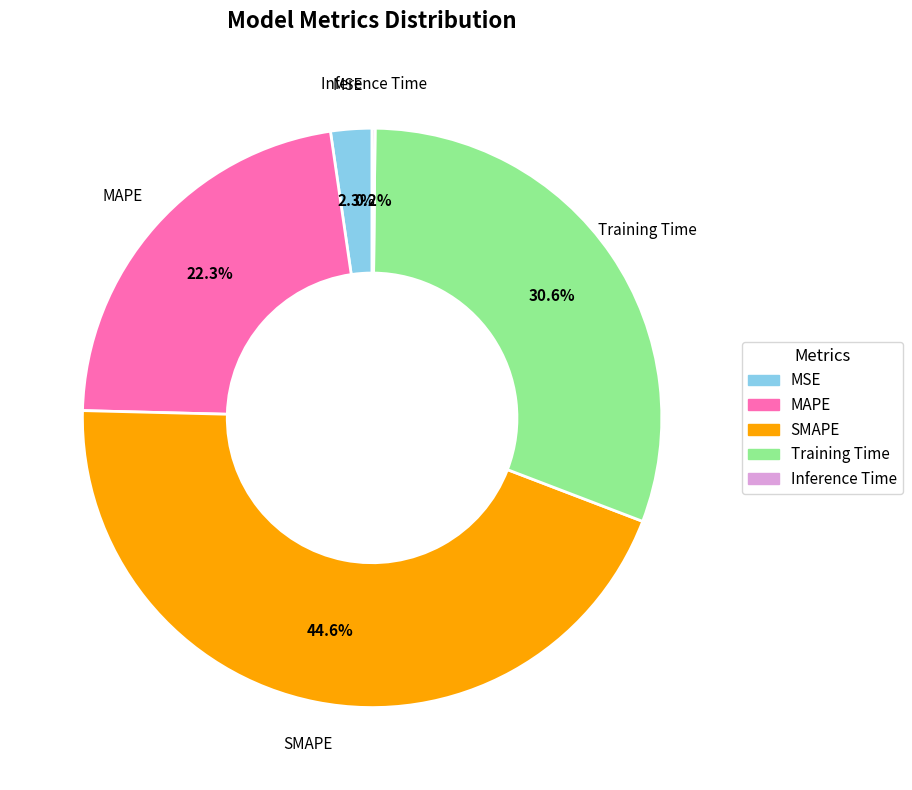

What portion of the pie excludes MSE?

97.7%